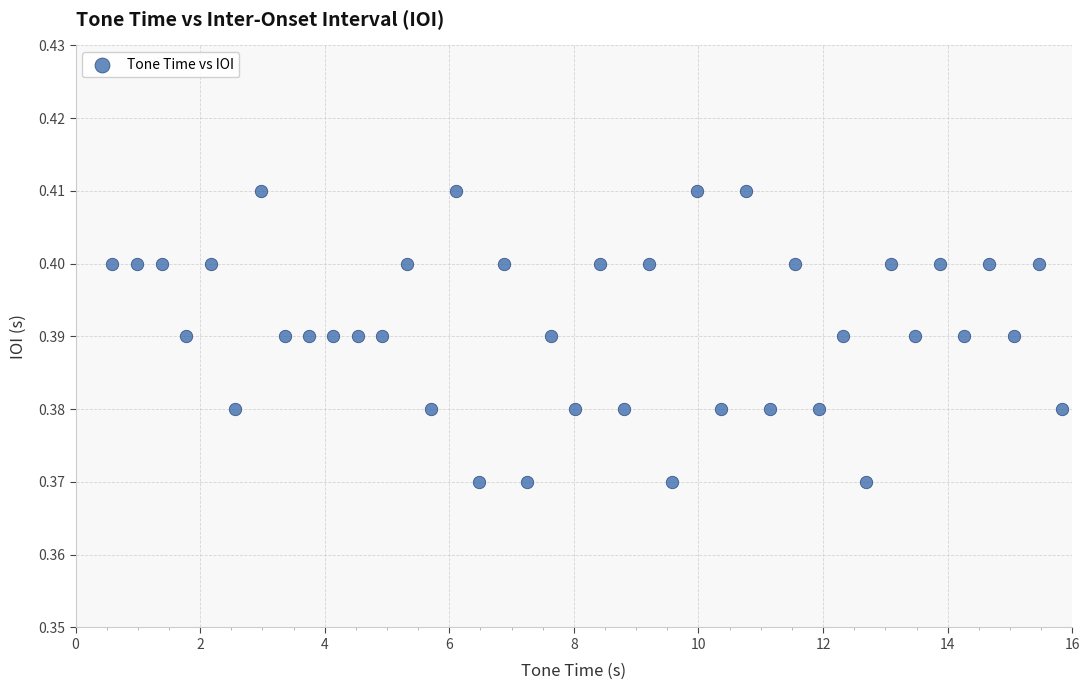

What is the range of X values (max minus min)?

15.2